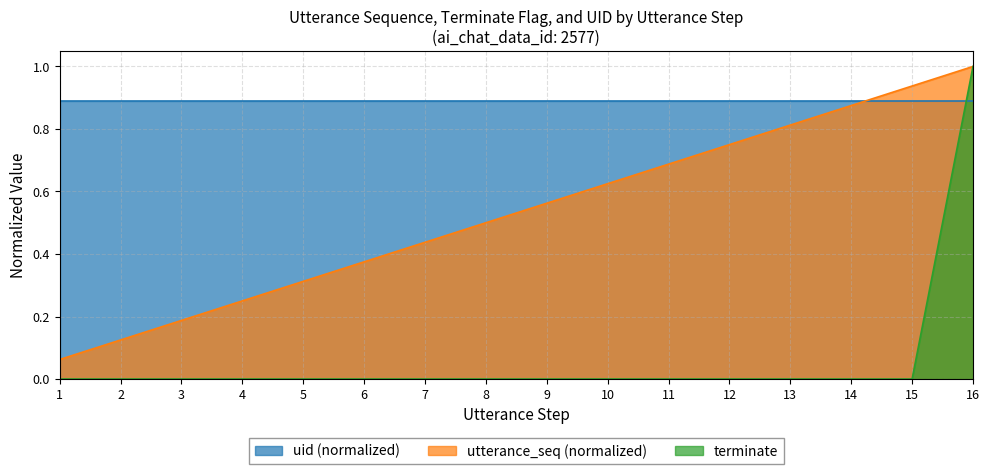

True or false: utterance_seq and terminate intersect in this chart.

False